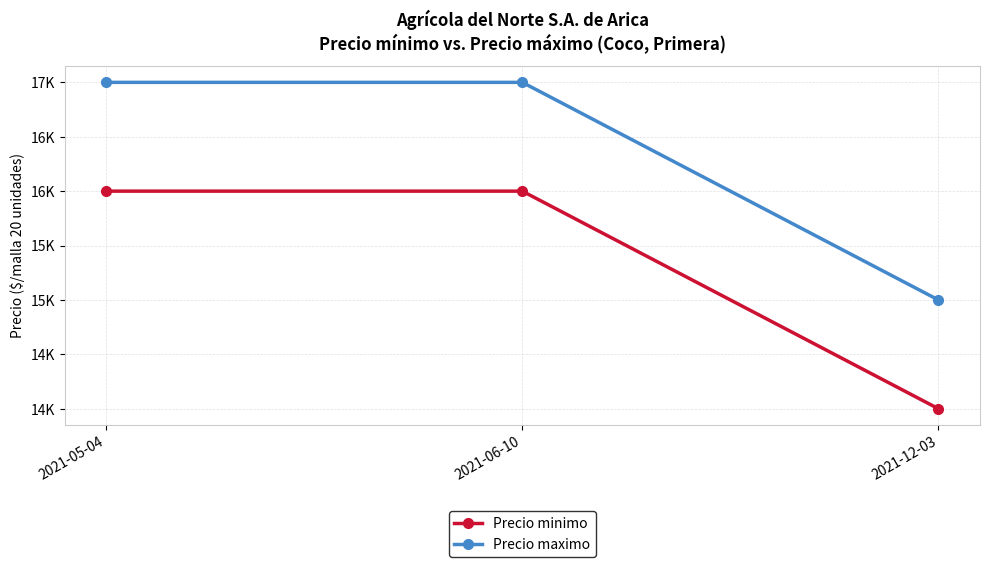

What is the average value of the Precio maximo series?

16333